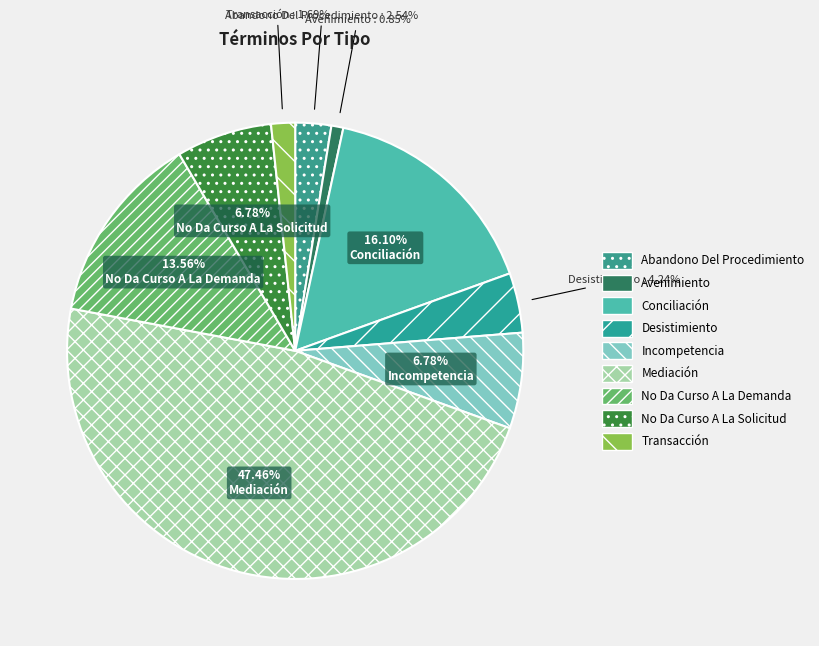

To the nearest percent, what is the difference between the Conciliación and No Da Curso A La Solicitud slice percentages?

9%